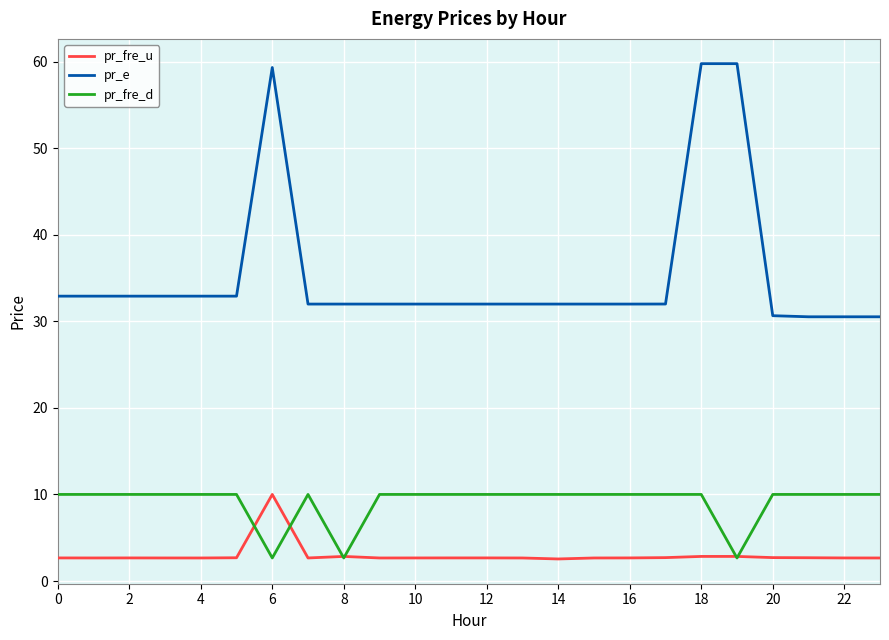

Which series has the widest spread of values?

pr_e